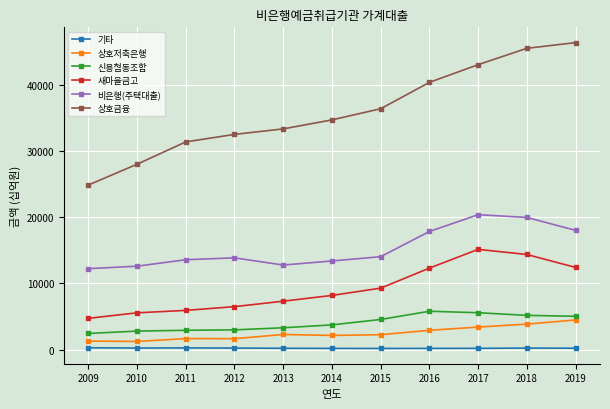

What is the approximate value of 상호금융 at 2010, to the nearest 10?

27990